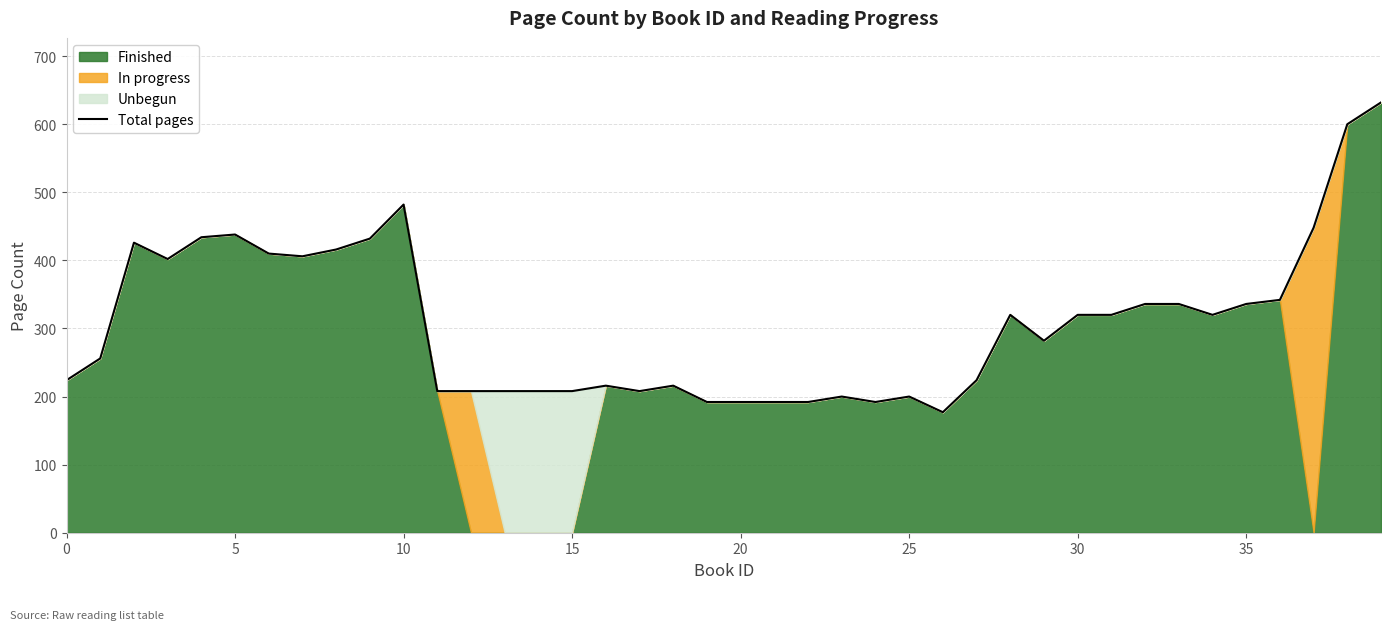

What is the smallest value displayed?

177